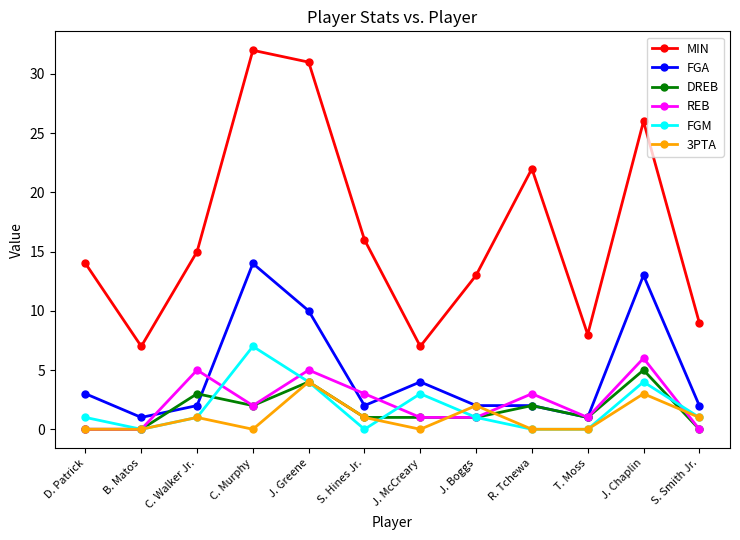

What is the greatest value displayed?

32